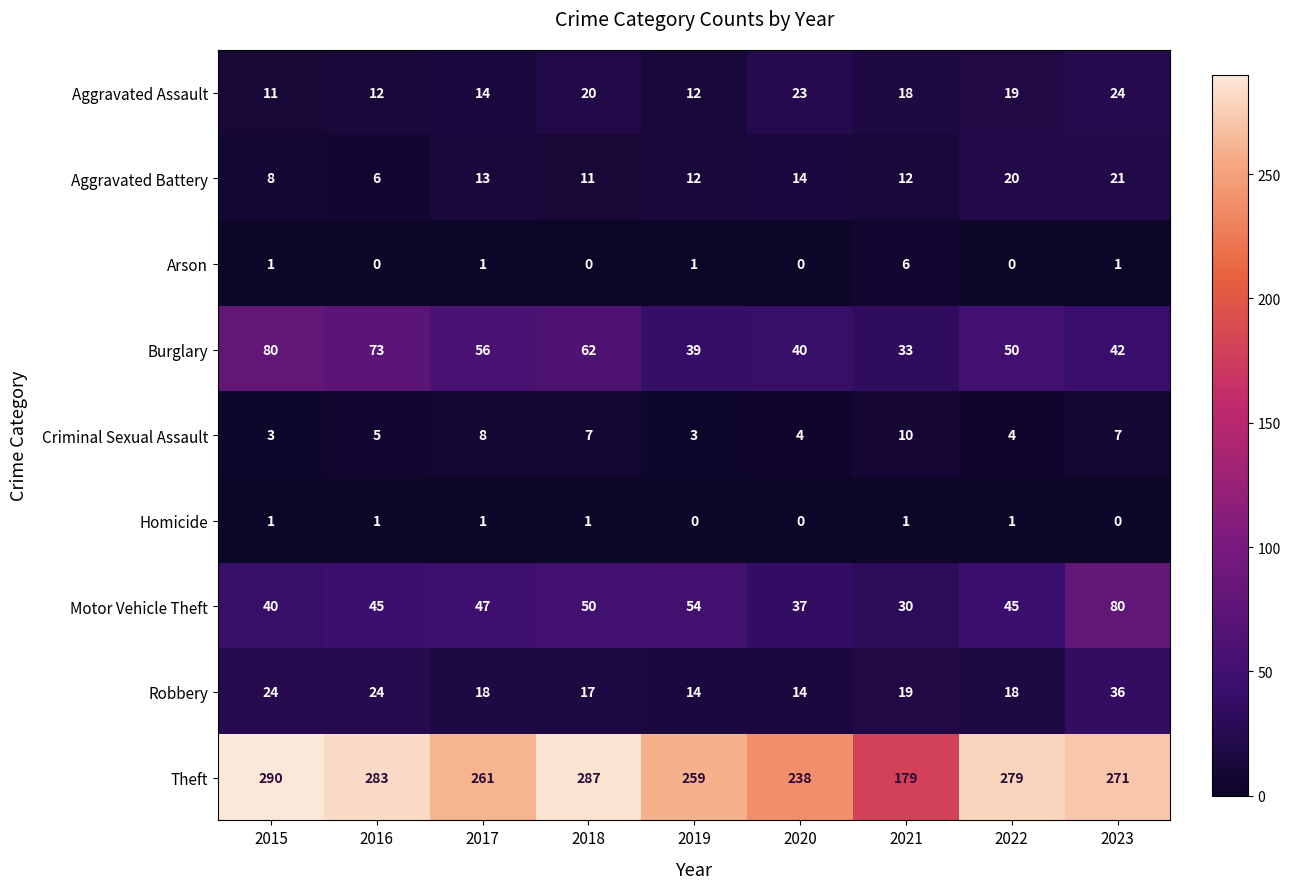

At which label is Theft closest to 234?

2020